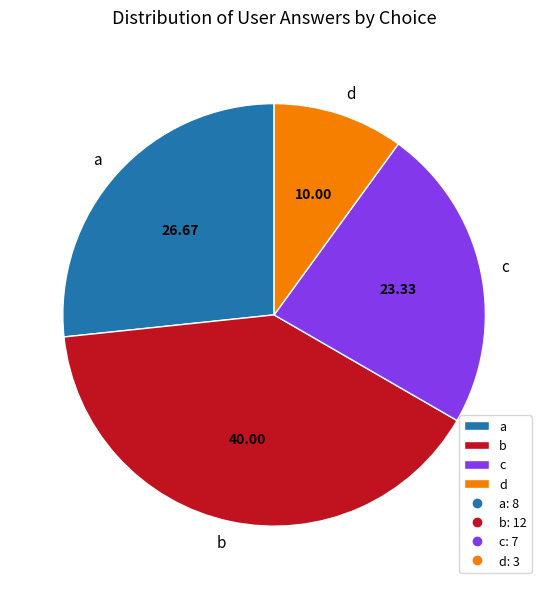

Rank the categories by value from lowest to highest.

d, c, a, b